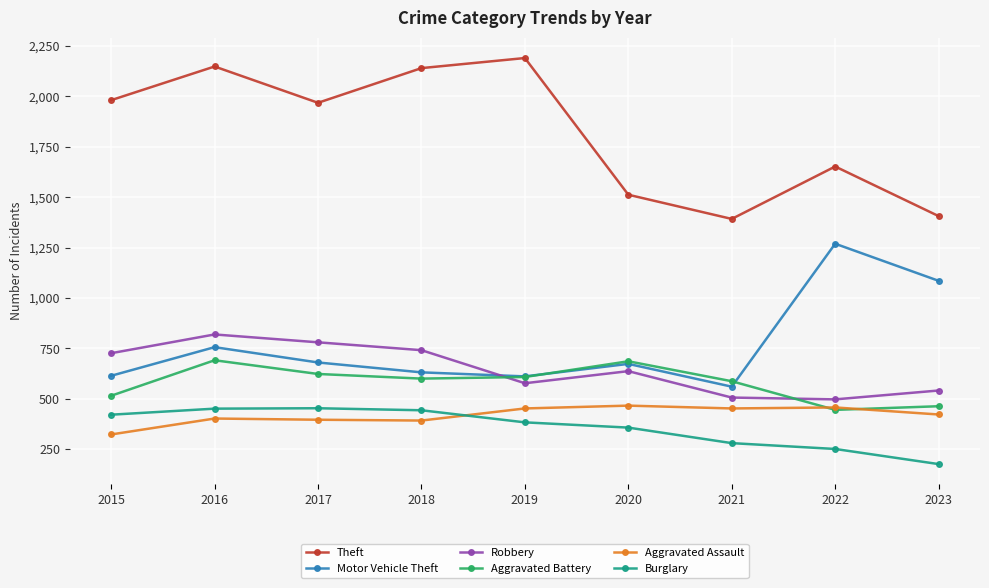

How many lines are shown in the chart?

6